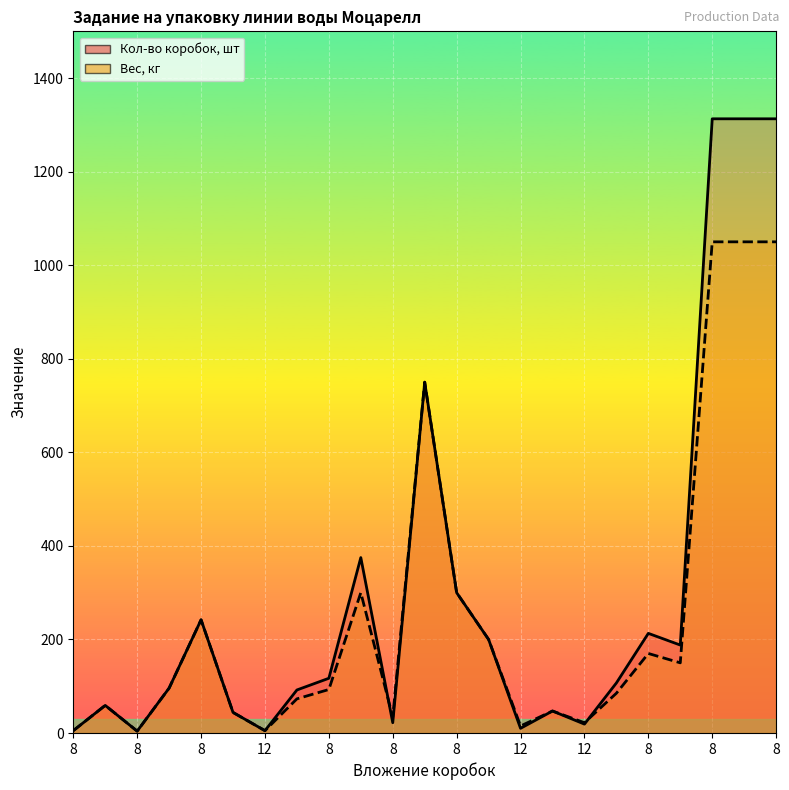

List the series in order of their overall mean, lowest first.

Вес, кг, Кол-во коробок, шт